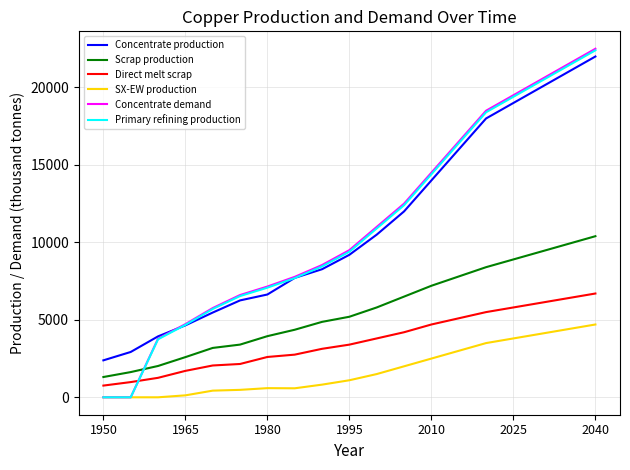

What is the highest value of the SX-EW production series?

4700.0